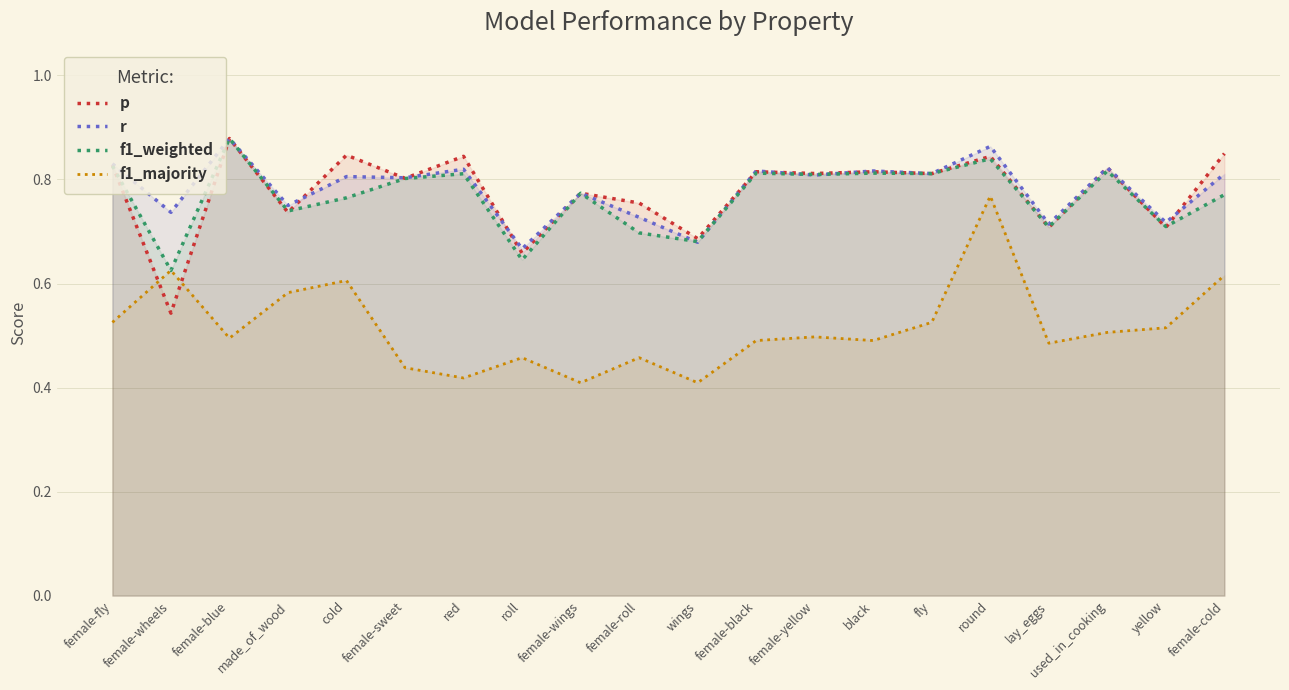

True or false: p has more than 1 interior local peaks.

True